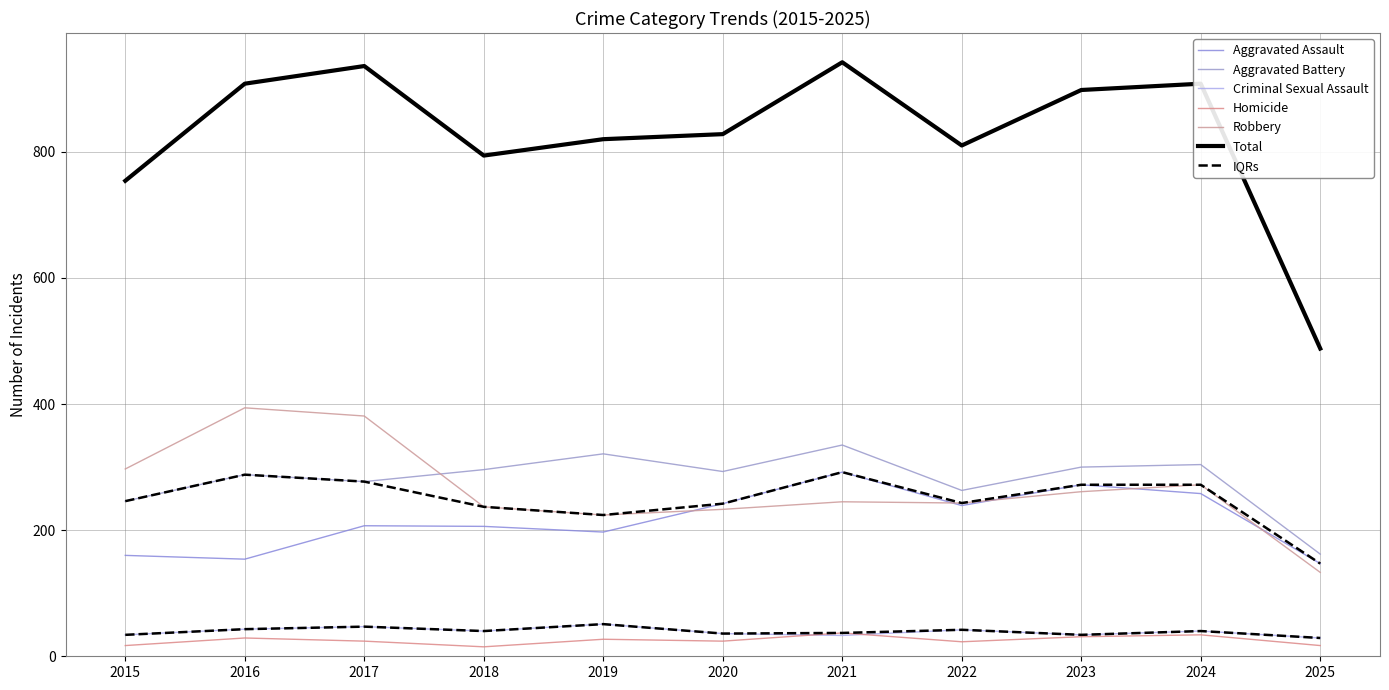

What is the value of the Homicide point at the 4th from the left?

15